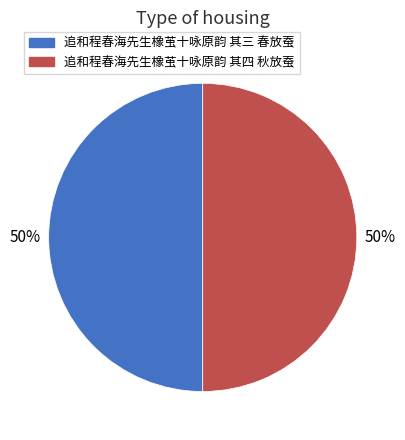

How many segments does this pie chart have?

2